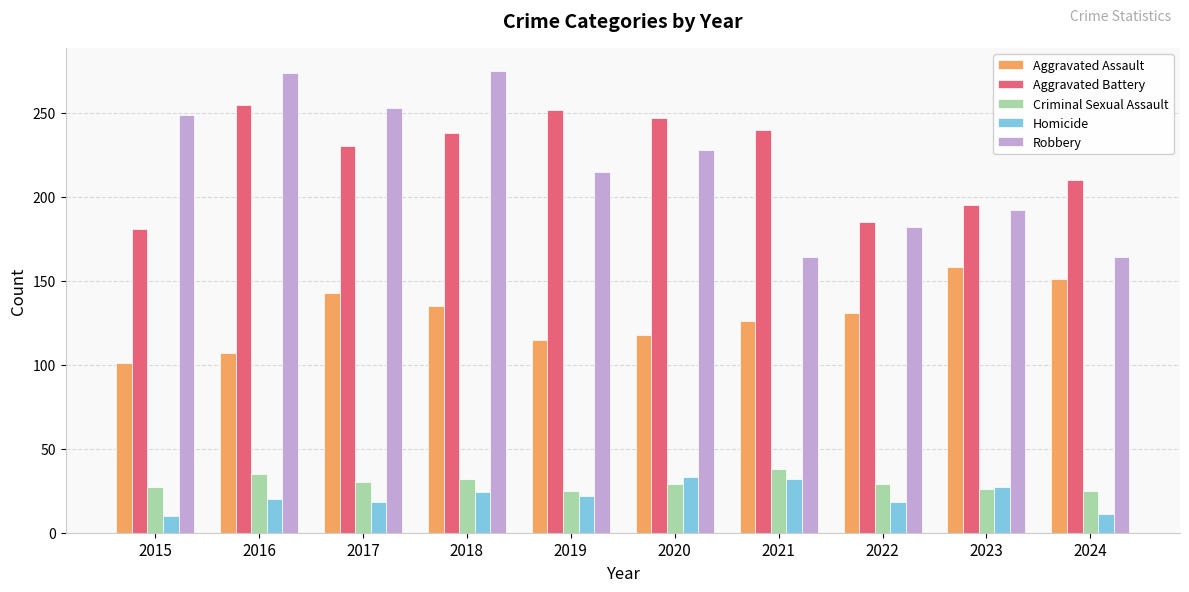

What are all the series names shown in the legend?

Aggravated Assault, Aggravated Battery, Criminal Sexual Assault, Homicide, Robbery